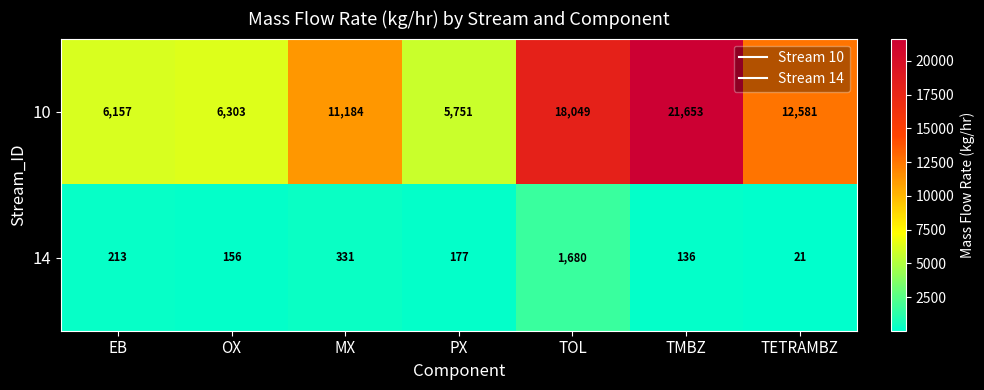

At which category is the sum across all series the highest?

TMBZ